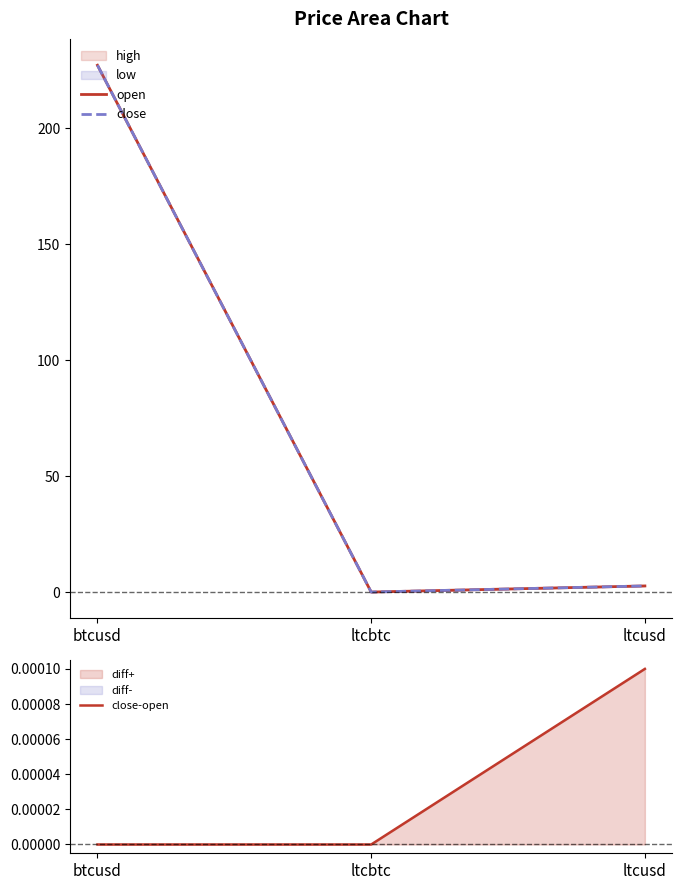

How many data points in close are less than 2?

1